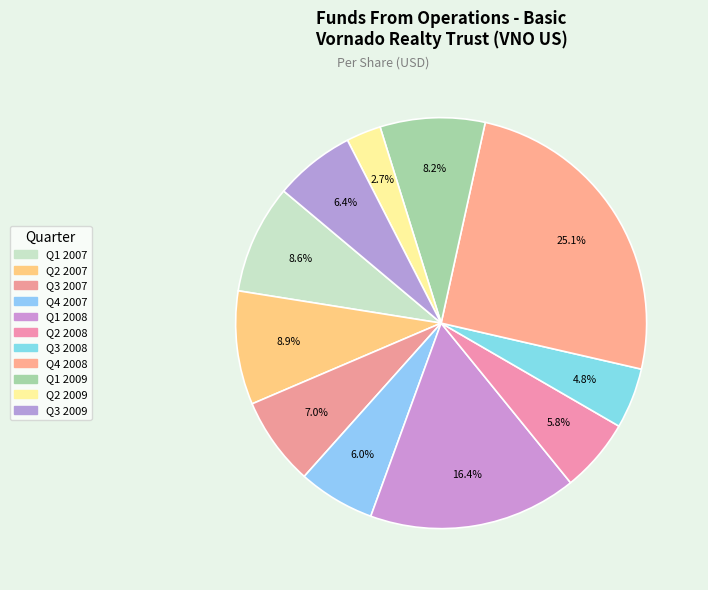

To the nearest percent, what is the combined percentage of Q1 2009 and Q3 2007?

15%